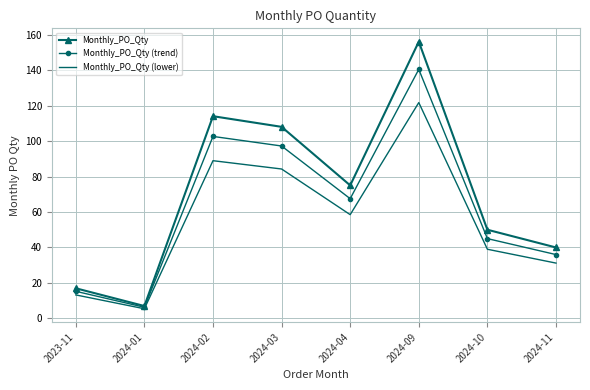

Rank the series by their maximum value, from lowest to highest.

Monthly_PO_Qty (lower), Monthly_PO_Qty (trend), Monthly_PO_Qty